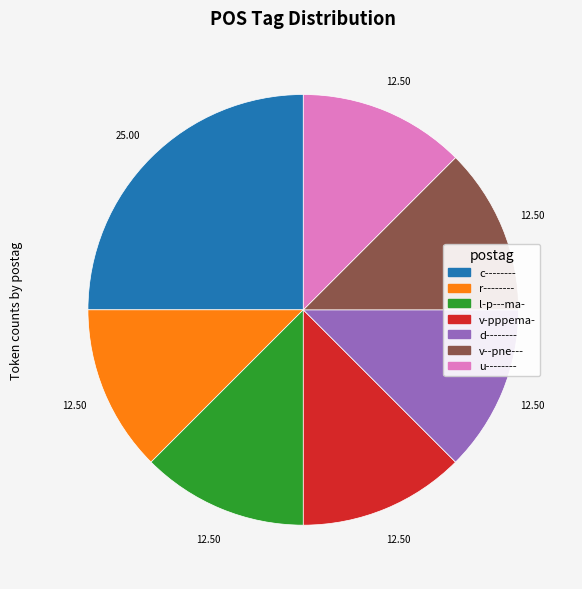

What is the largest slice in the pie chart?

c--------